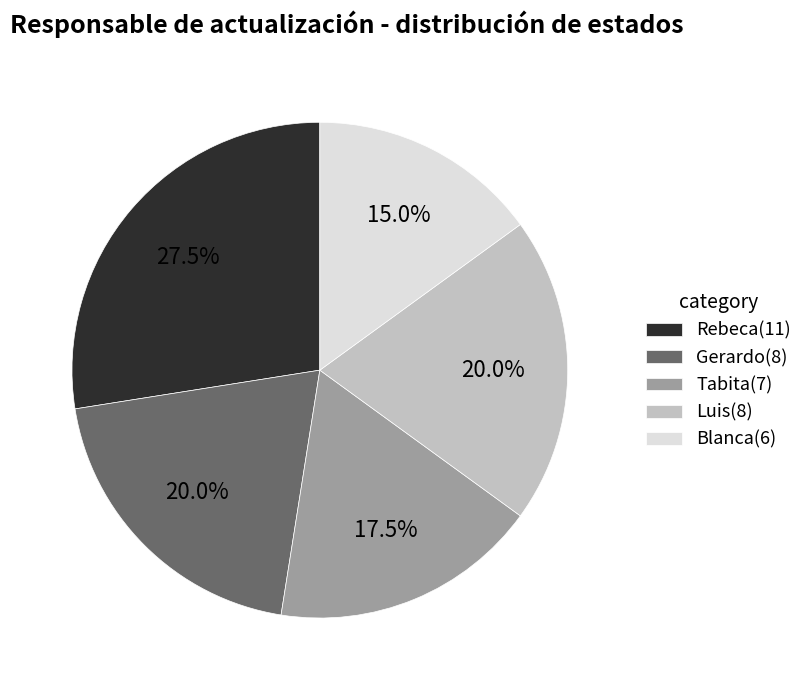

What portion of the pie excludes Luis?

80.0%